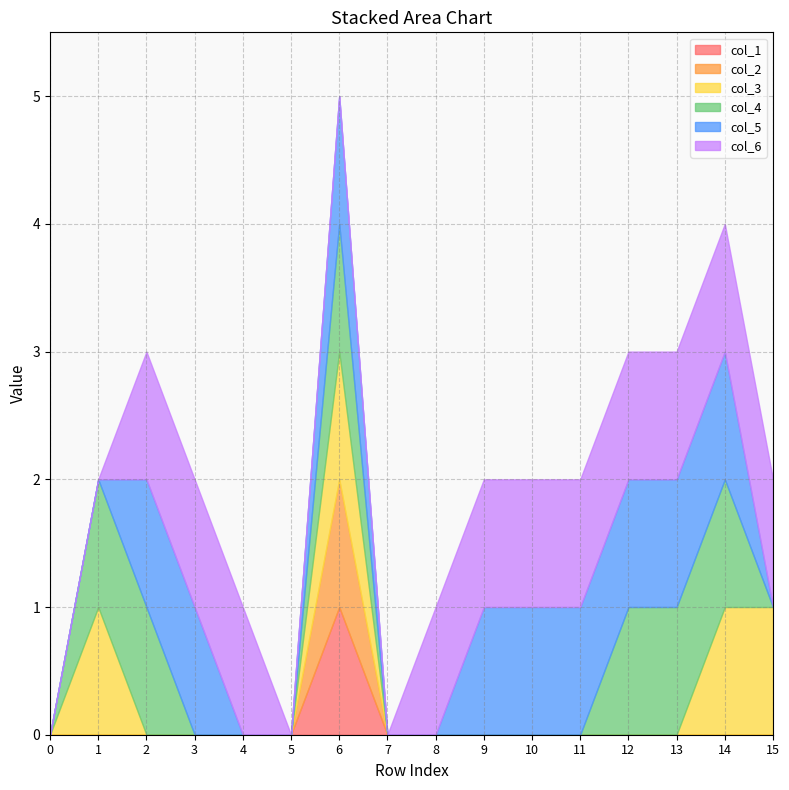

Does the chart have visible grid lines?

Yes